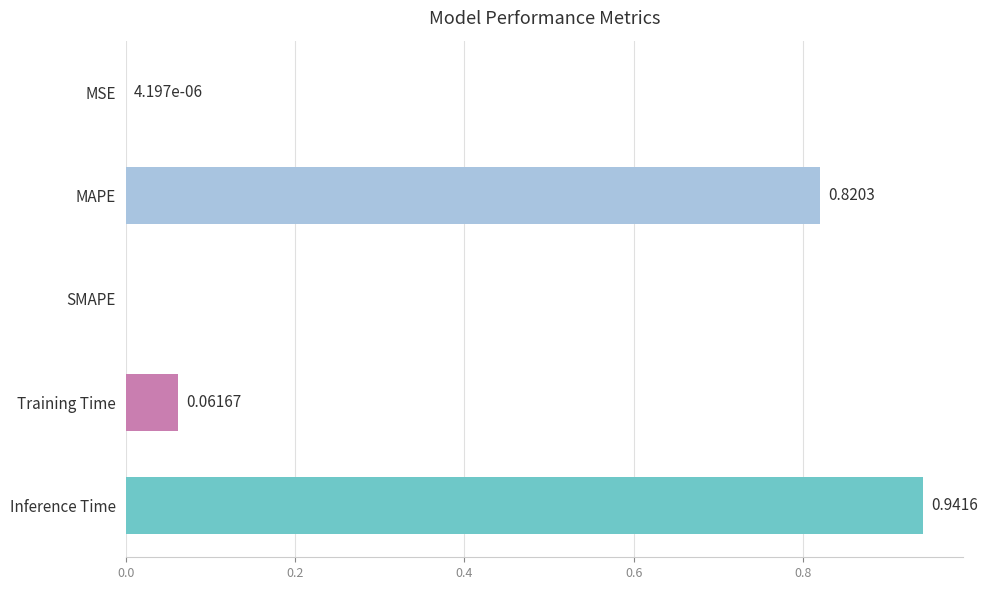

What is the change in value from MAPE to Training Time?

-0.8